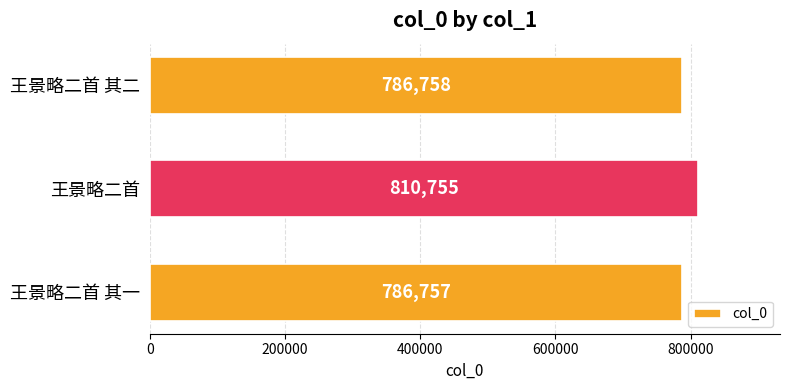

What is the change in value from 王景略二首 to 王景略二首 其一?

-23998